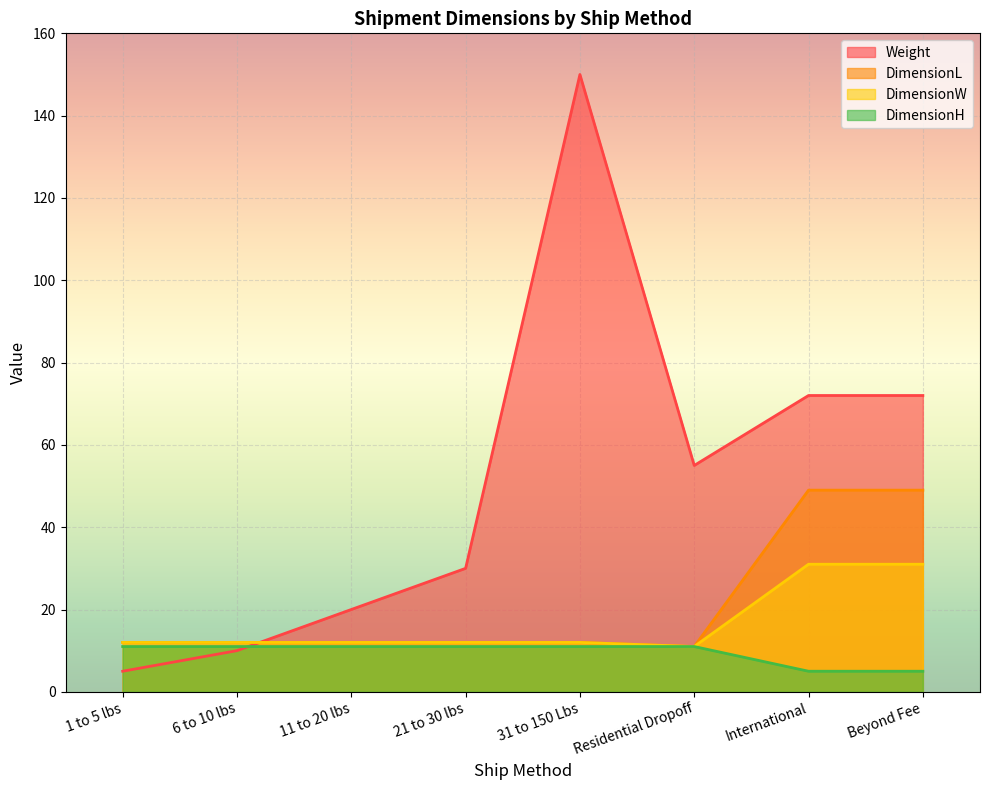

How many data points does each series have?

8